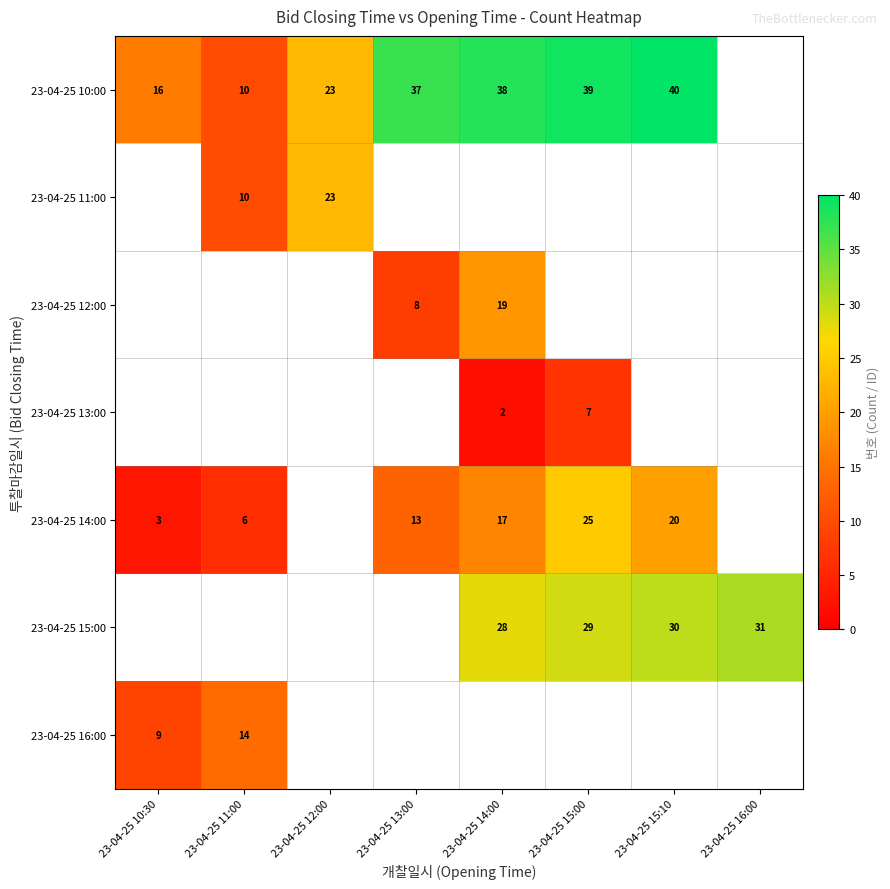

The 23-04-25 14:00 series shows 7.0 at 23-04-25 15:10. True or false?

False